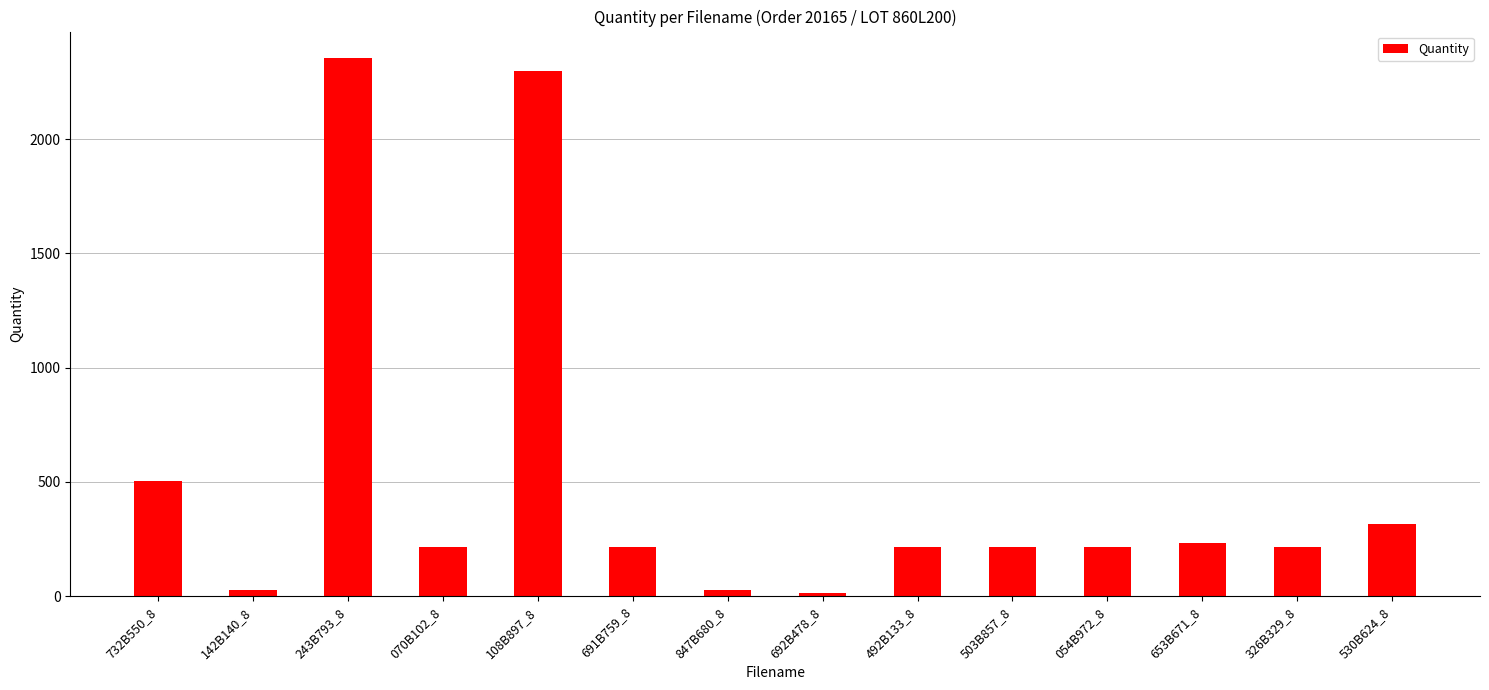

What is the label of the 4th bar from the left?

070B102_8